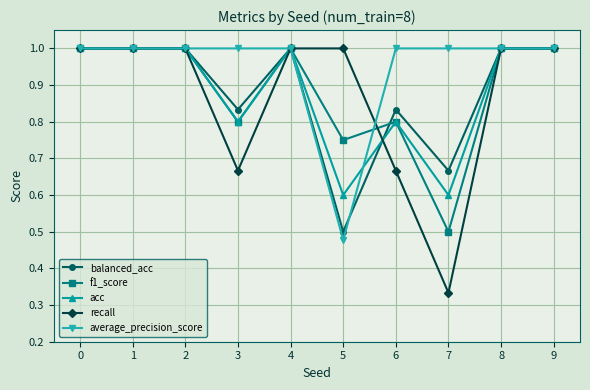

Rank the series at 7 from highest to lowest value.

average_precision_score, balanced_acc, acc, f1_score, recall